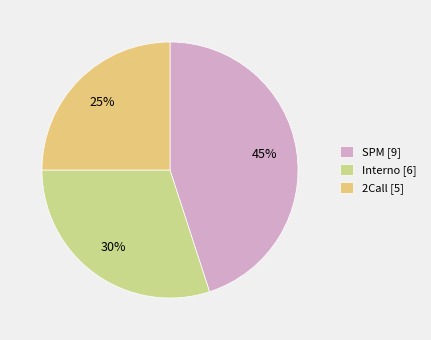

Which has a higher value, 2Call [5] or SPM [9]?

SPM [9]